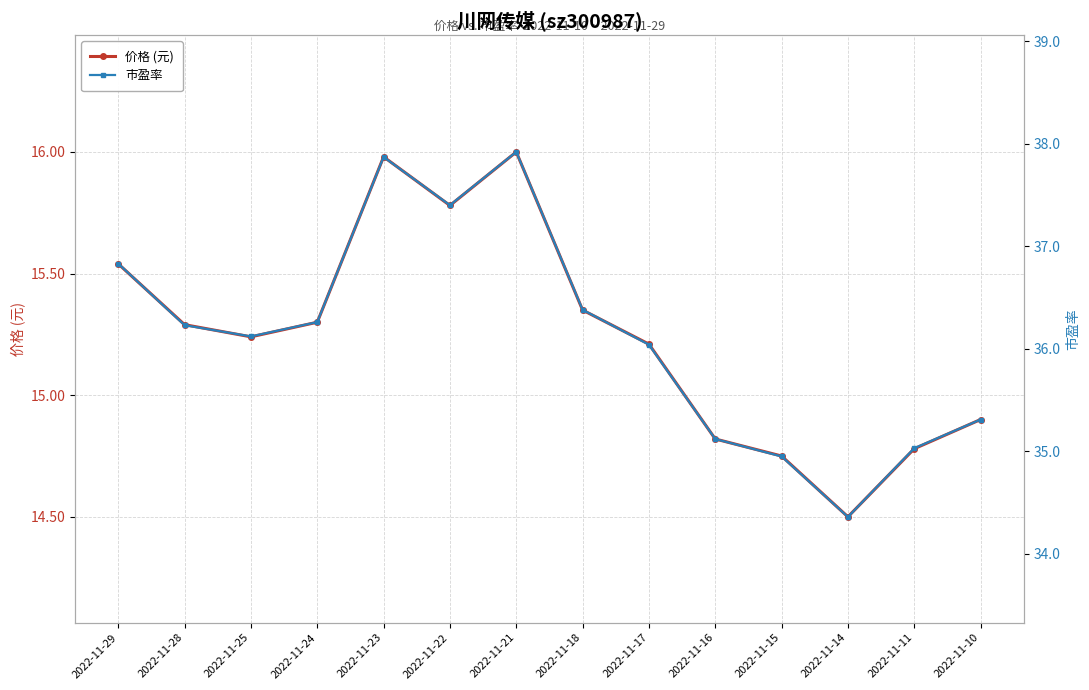

What are all the series names shown in the legend?

价格 (元), 市盈率